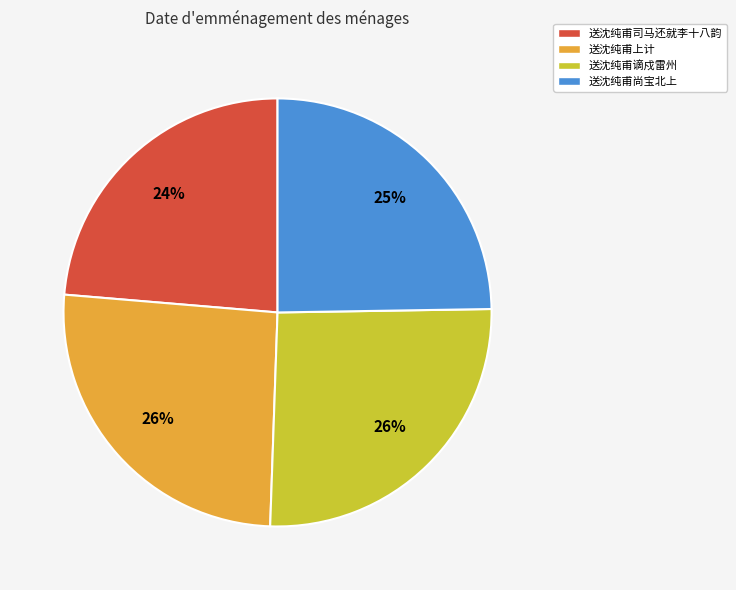

Is there a majority slice in this chart?

No